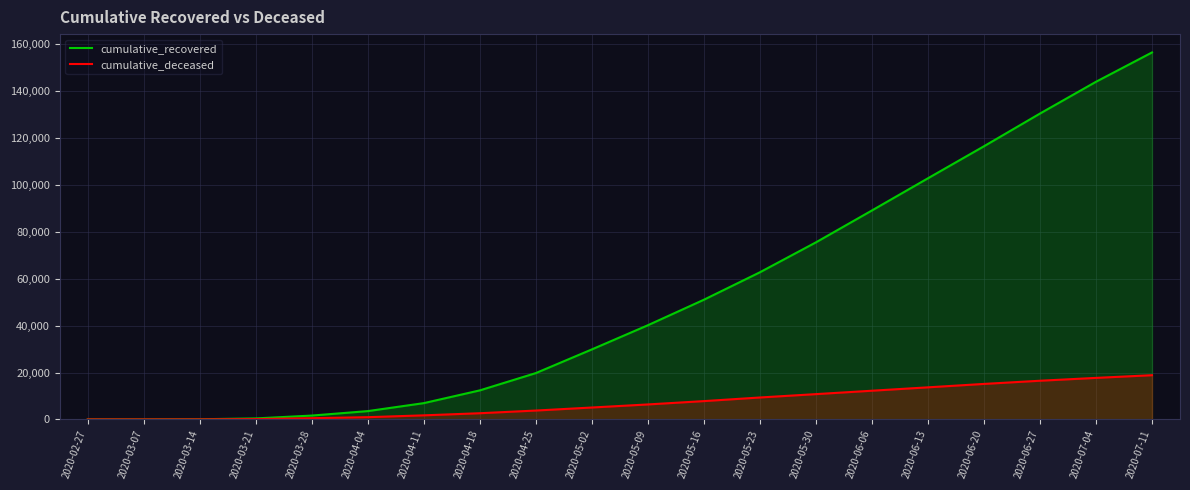

True or false: cumulative_recovered and cumulative_deceased intersect in this chart.

False